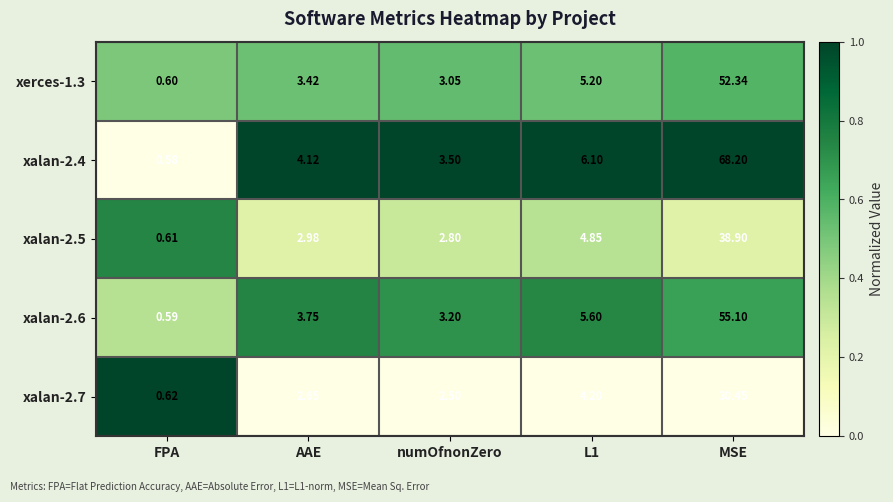

Which series has the largest total across all categories?

xalan-2.4